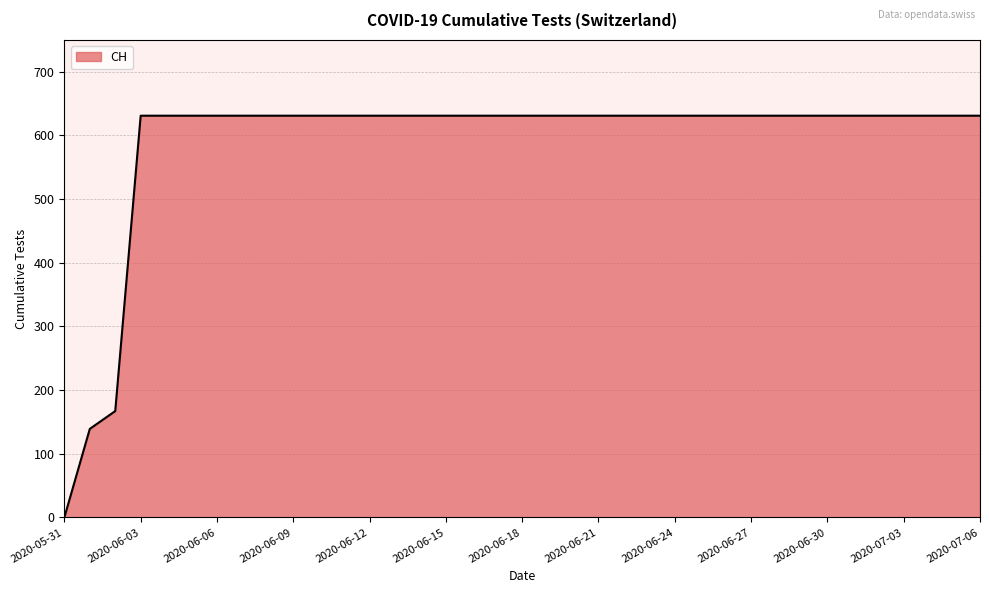

What is the average value?

588